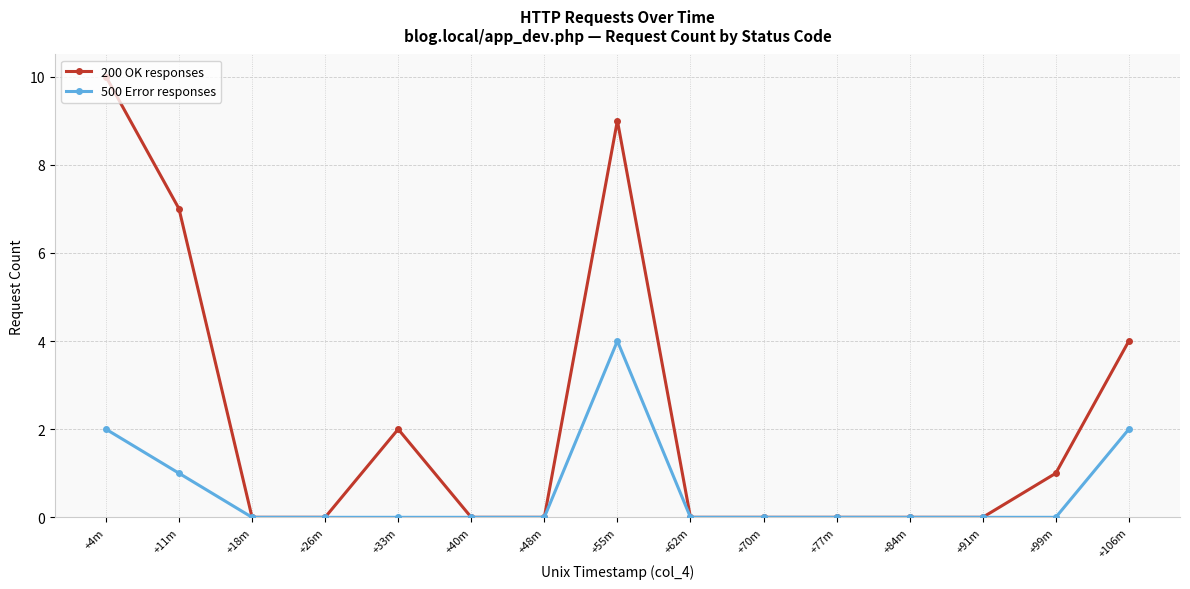

Count the number of data series in this chart.

2